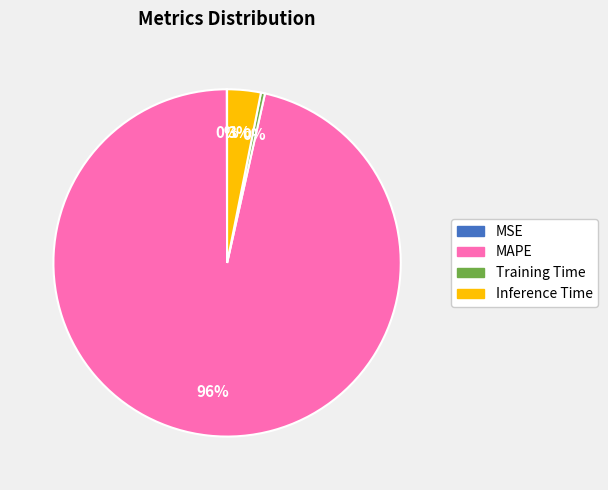

Is the sum of MAPE and Inference Time greater than half?

Yes